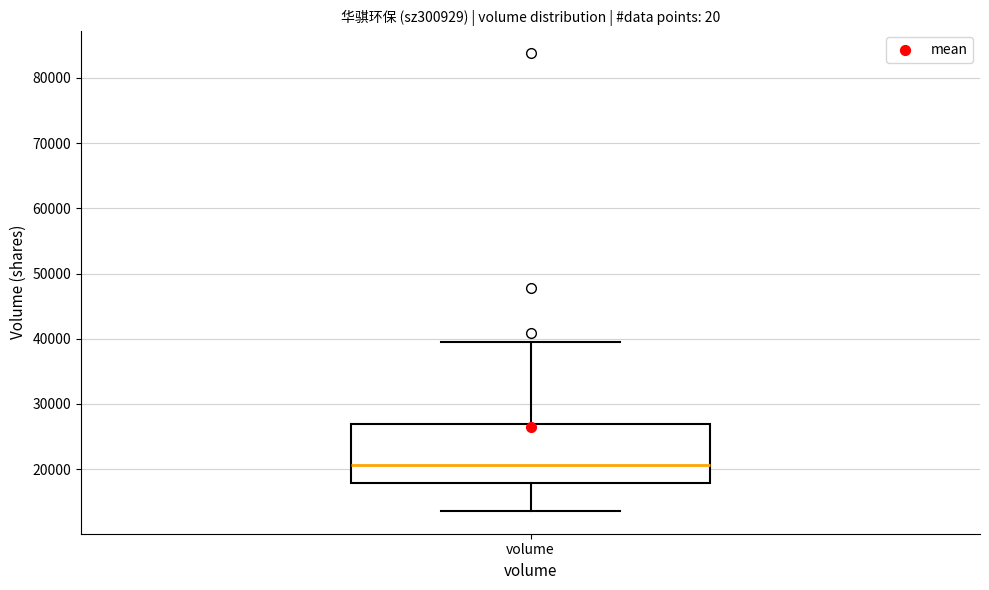

Transcribe this box plot: give where the median line is, the range the box spans, and where the two whiskers end, as read against the y-axis. The values are not printed on the chart, so give them approximately, as read against the axis.

median 21000, box 18000 to 27000, whiskers 14000 to 39000